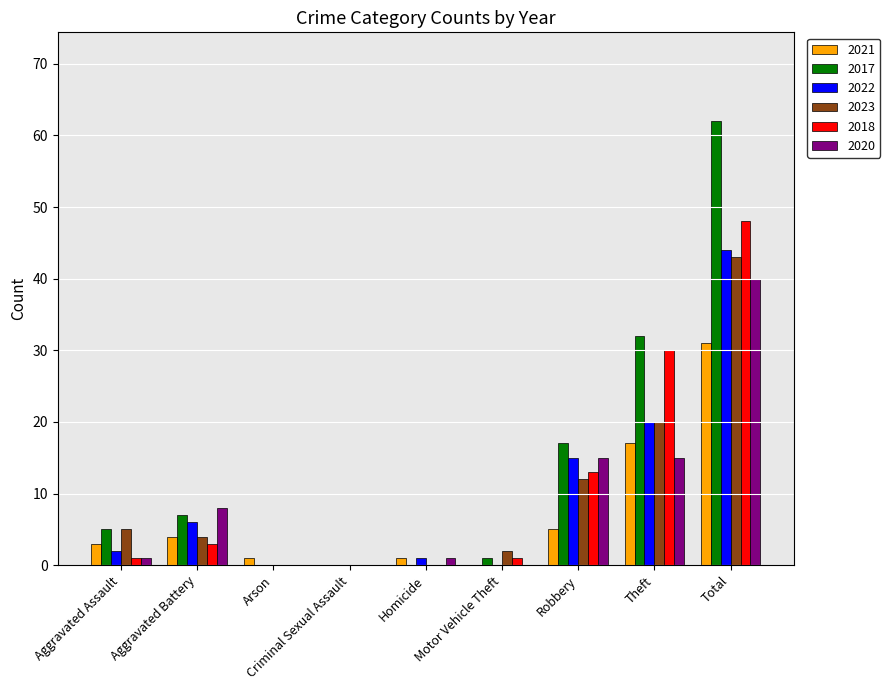

What is the sum of all 2017 values?

124